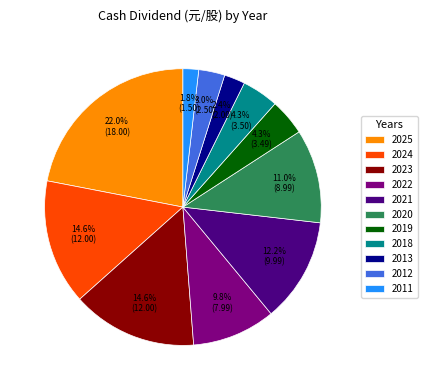

What percentage is the 2022 slice, to the nearest percent?

10%